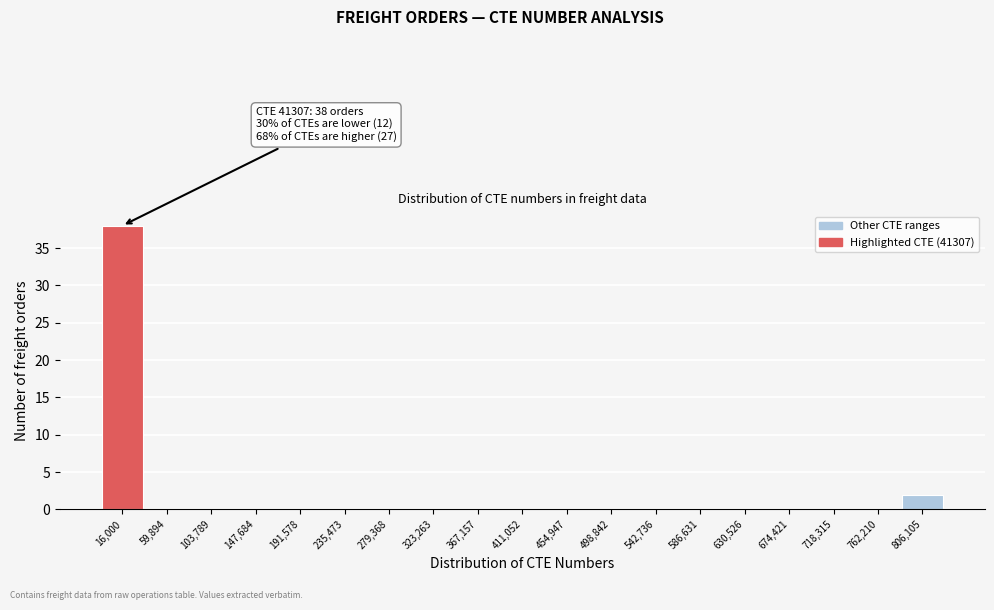

Reading left to right, transcribe all the data shown in this chart.

16,000=38	59,894=0	103,789=0	147,684=0	191,578=0	235,473=0	279,368=0	323,263=0	367,157=0	411,052=0	454,947=0	498,842=0	542,736=0	586,631=0	630,526=0	674,421=0	718,315=0	762,210=0	806,105=2